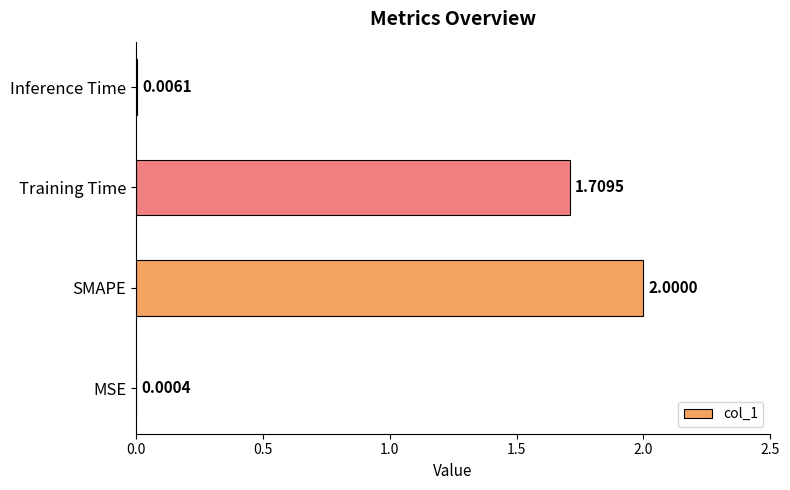

At which label is the value closest to 1?

Training Time